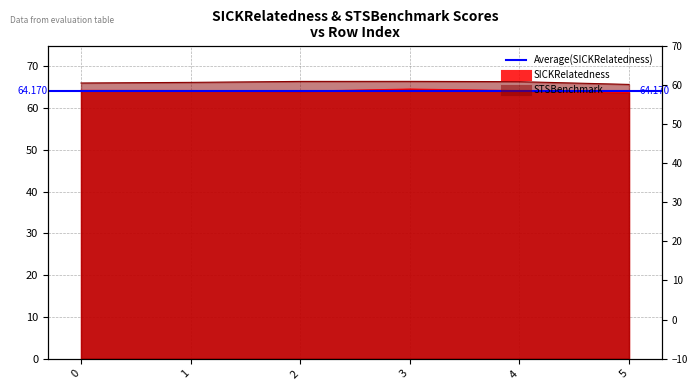

Between 2 and 4, which is larger?

4